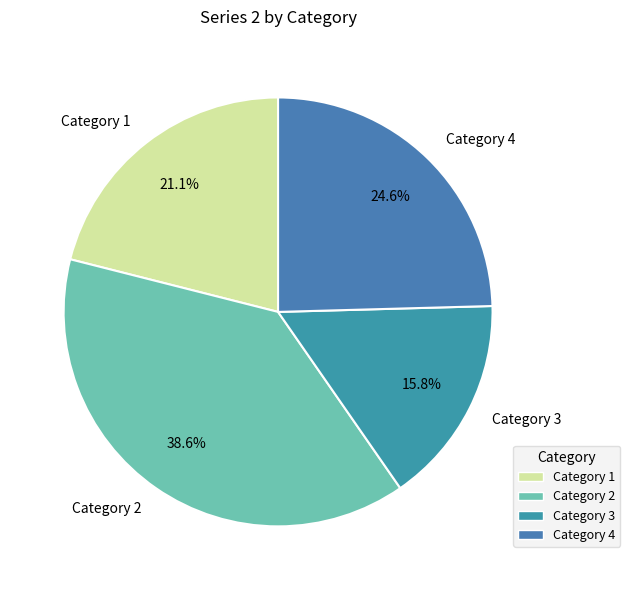

The Category 3 slice represents 5% of the pie. True or false?

False